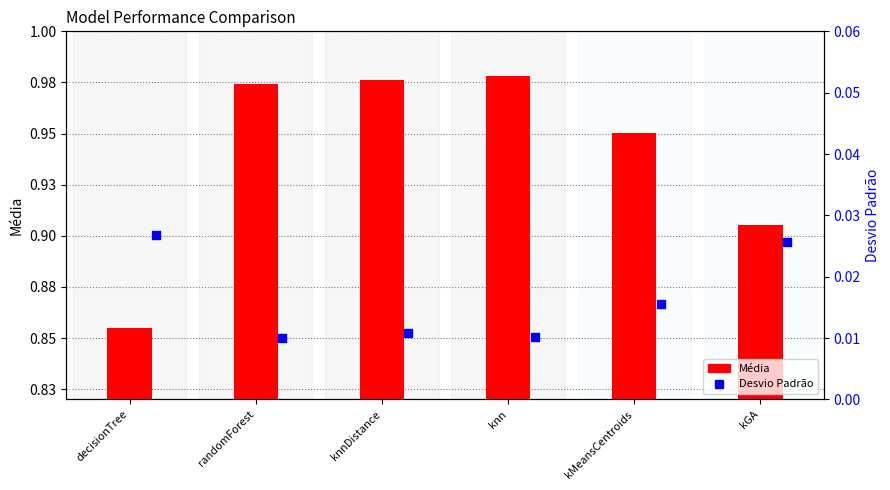

Which series reaches the minimum Y coordinate?

Desvio Padrão